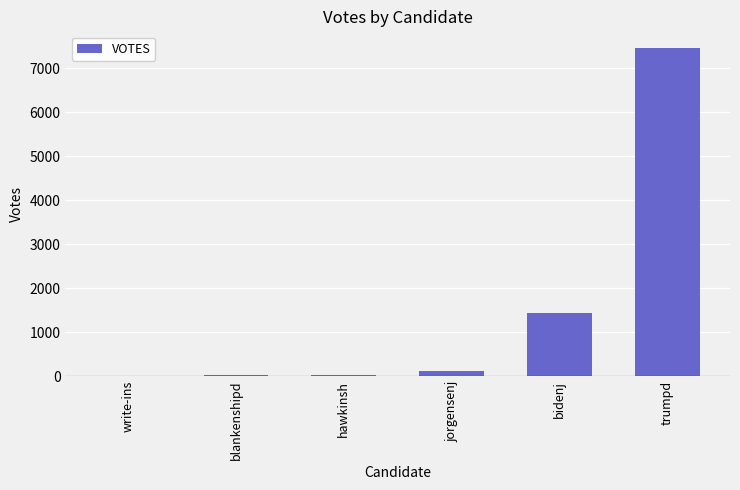

What is the sum of all values?

9053